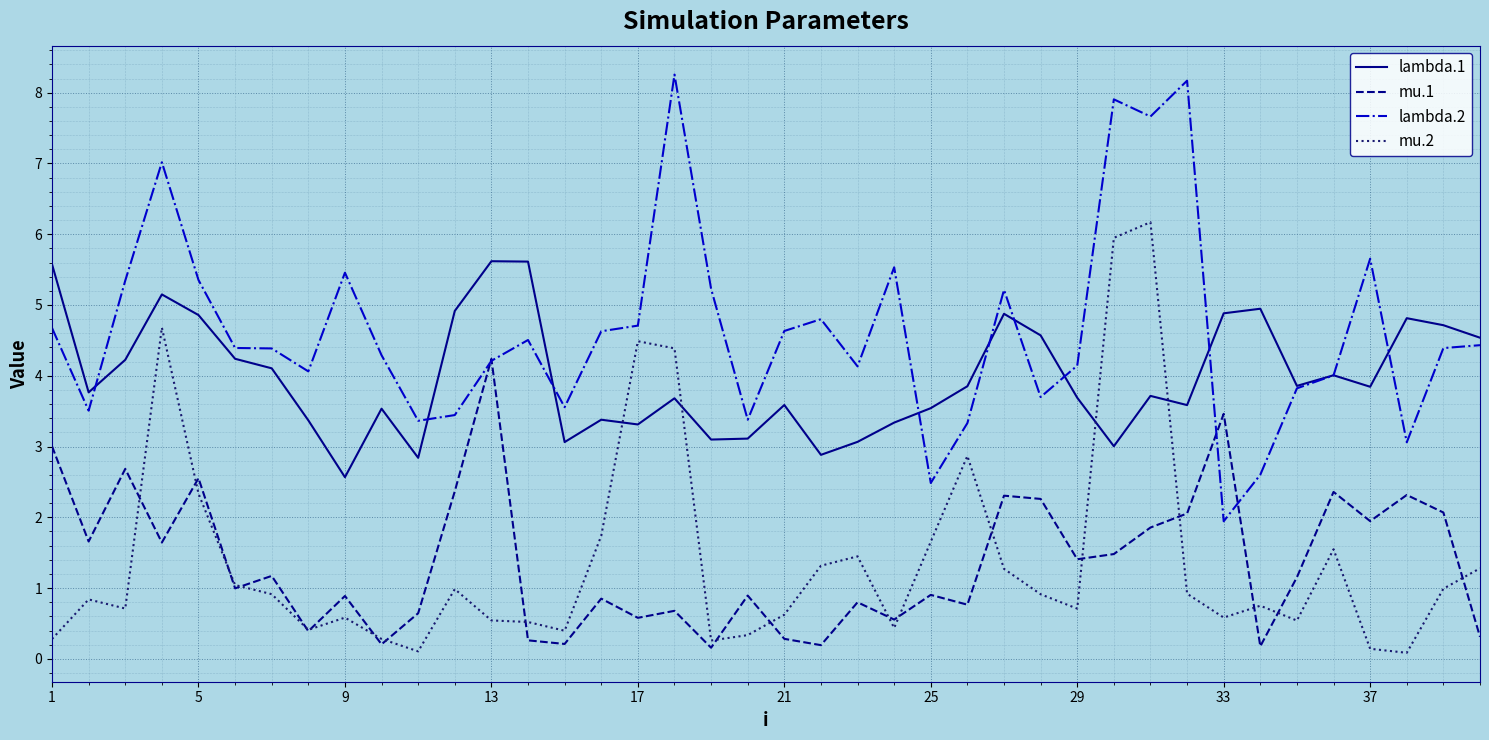

Which series has the largest total across all categories?

lambda.2